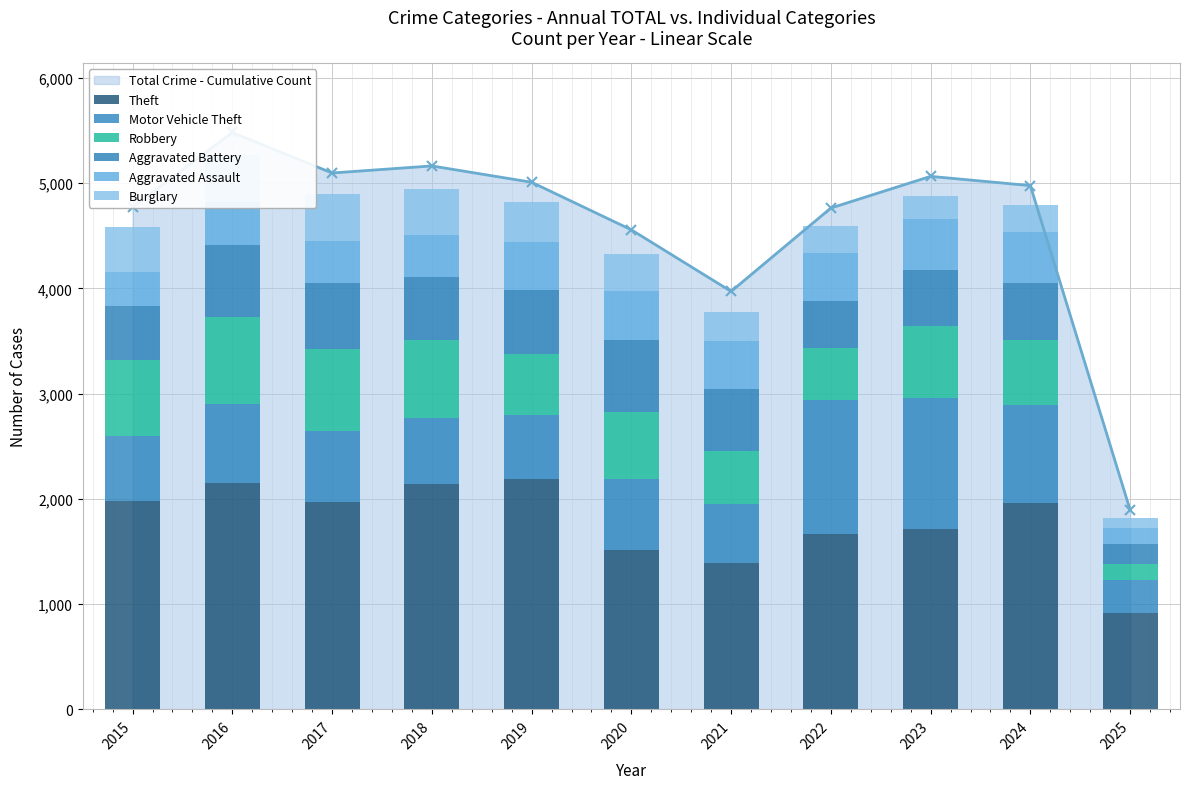

What is the approximate value of Motor Vehicle Theft at 2023?

1243